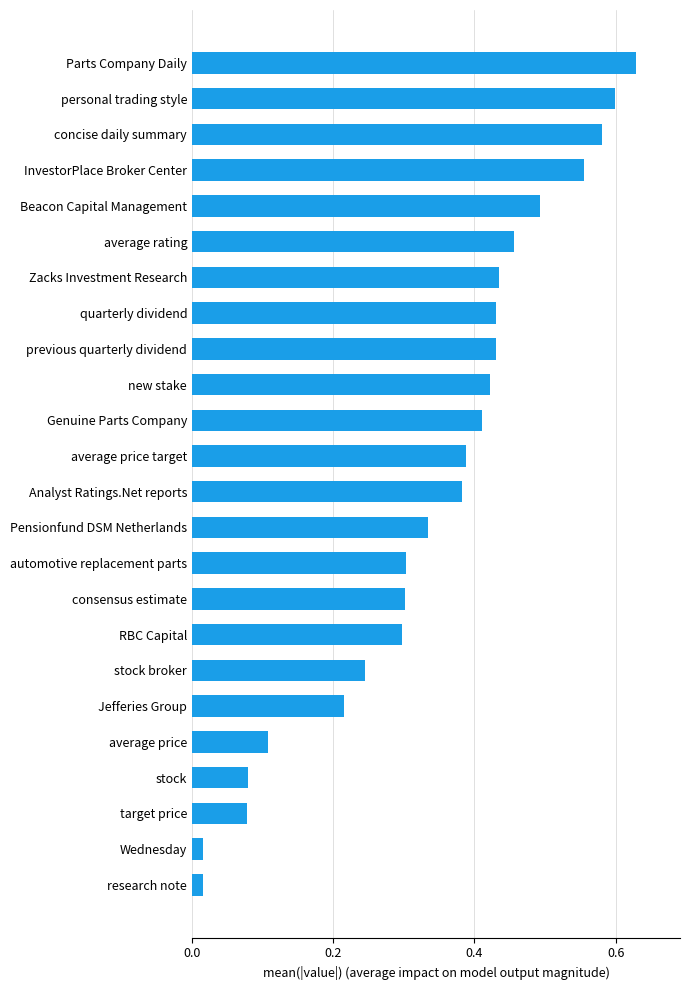

The value at average rating is 0.7. True or false?

False